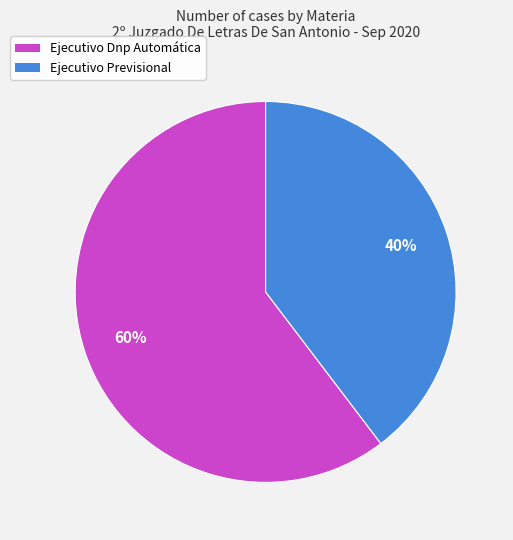

True or false: Ejecutivo Previsional accounts for 40% of the total.

True